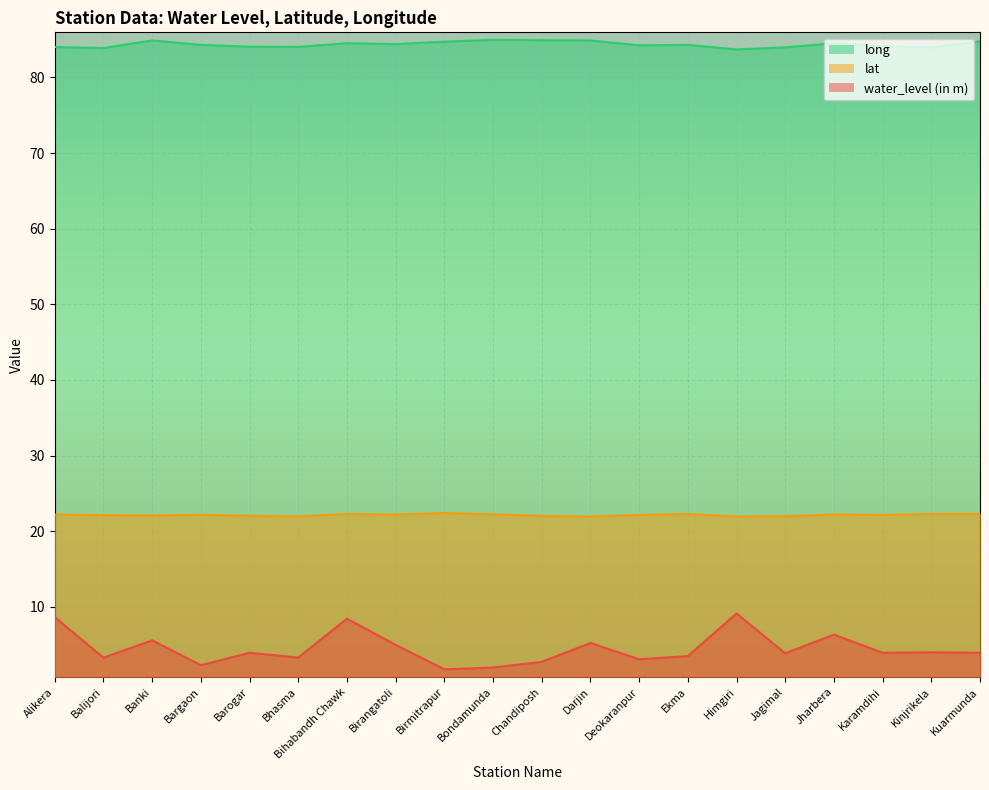

List the labels in order of water_level (in m) value, largest first.

Himgiri, Alikera, Bihabandh Chawk, Jharbera, Banki, Darjin, Birangatoli, Kinjrikela, Barogar, Karamdihi, Kuarmunda, Jagimal, Ekma, Bhasma, Balijori, Deokaranpur, Chandiposh, Bargaon, Bondamunda, Birmitrapur